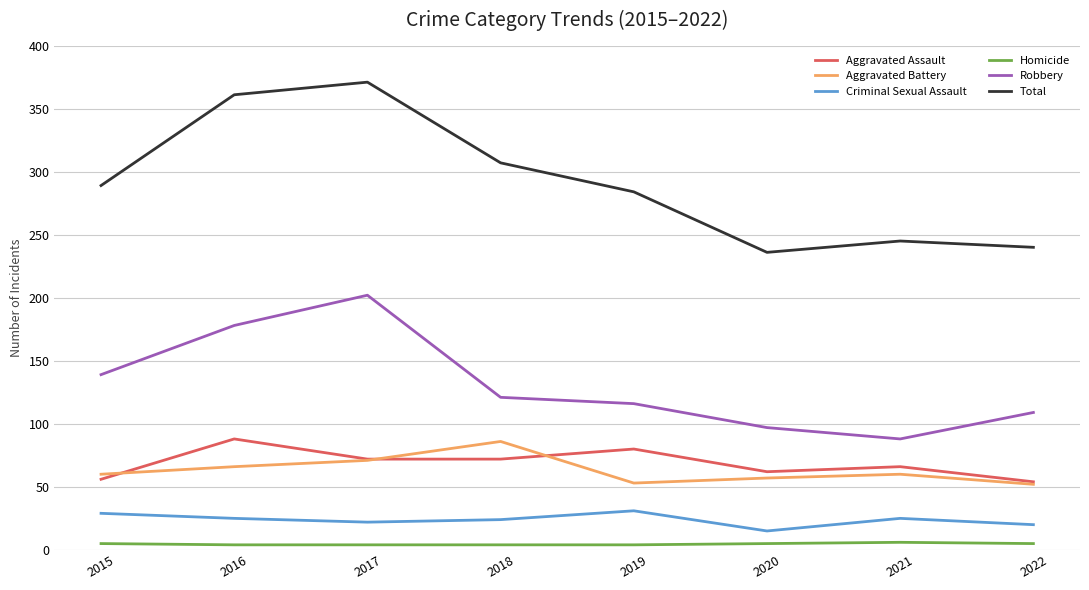

What are all the series names shown in the legend?

Aggravated Assault, Aggravated Battery, Criminal Sexual Assault, Homicide, Robbery, Total